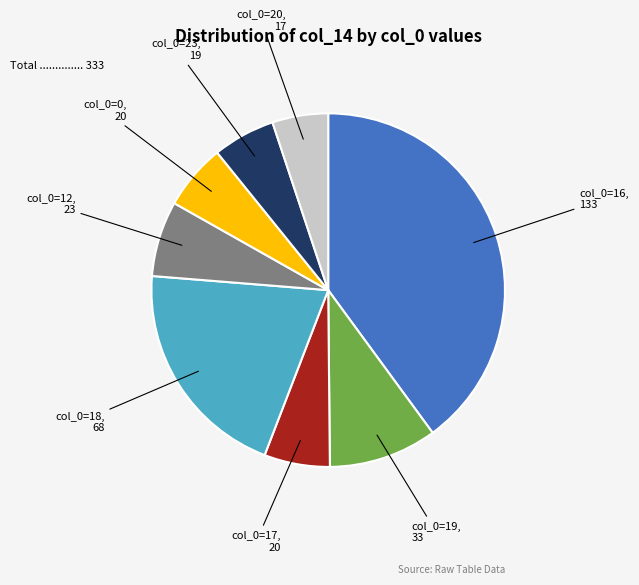

Is there a majority slice in this chart?

No